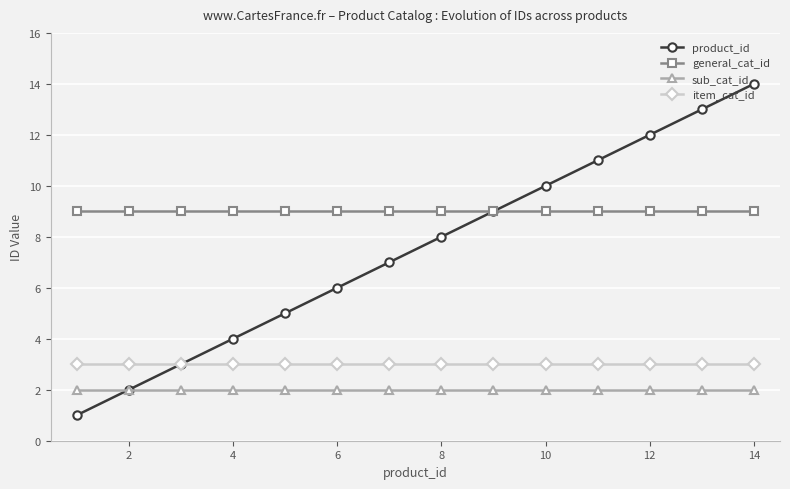

True or false: product_id has more than 0 points higher than both neighbors.

False